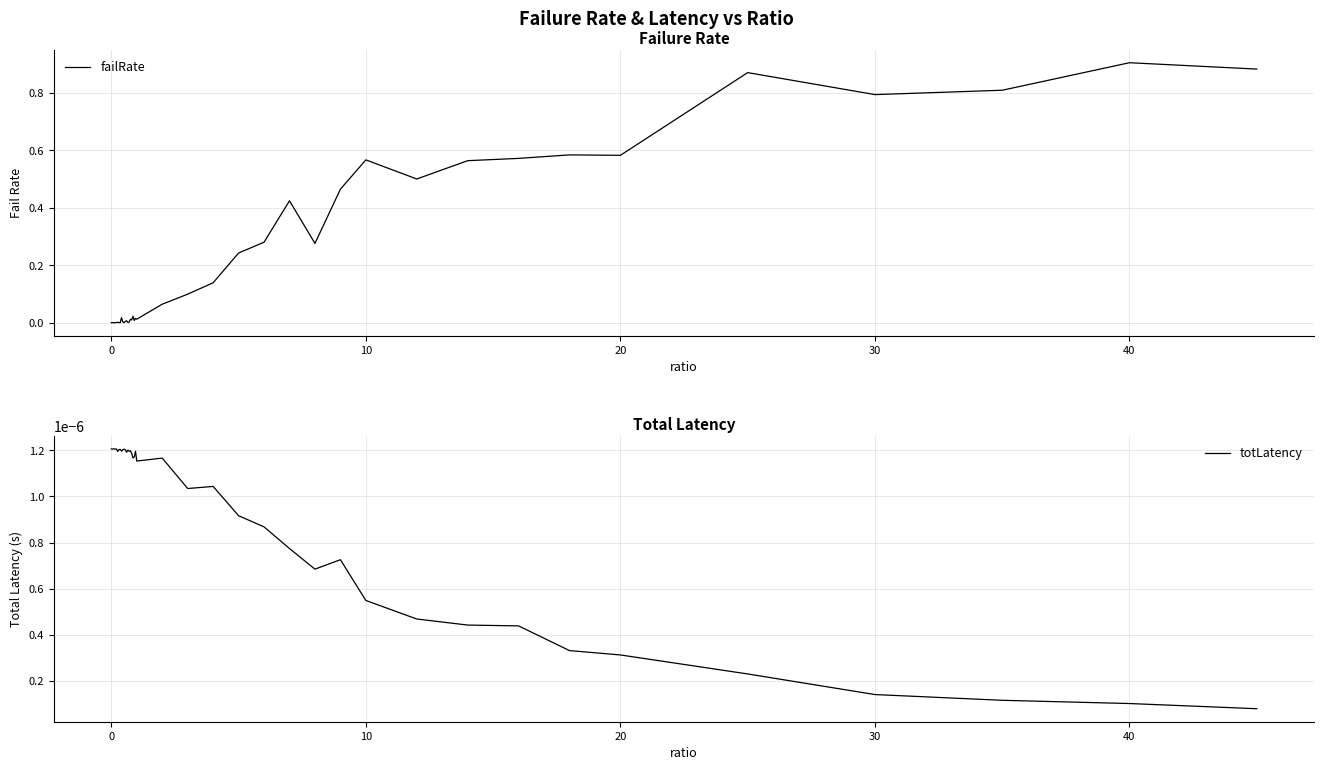

After their last crossing, which series has the higher values: failRate or totLatency?

failRate